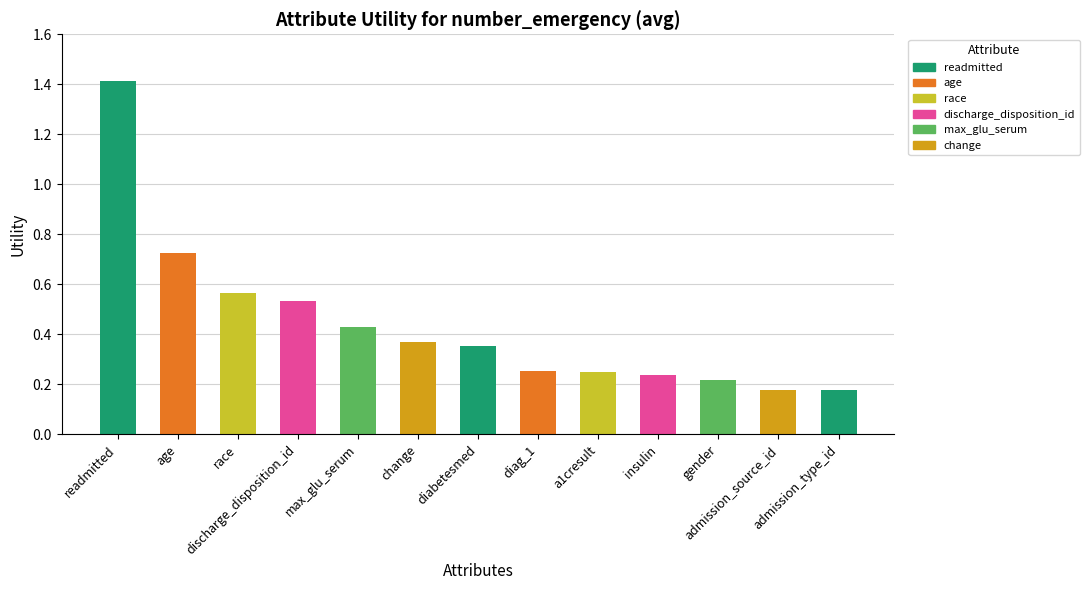

What is the label of the 5th bar from the left?

max_glu_serum